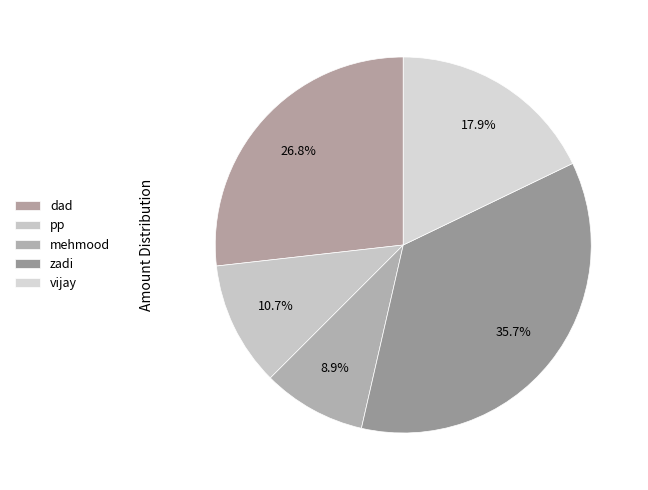

True or false: zadi accounts for 44% of the total.

False